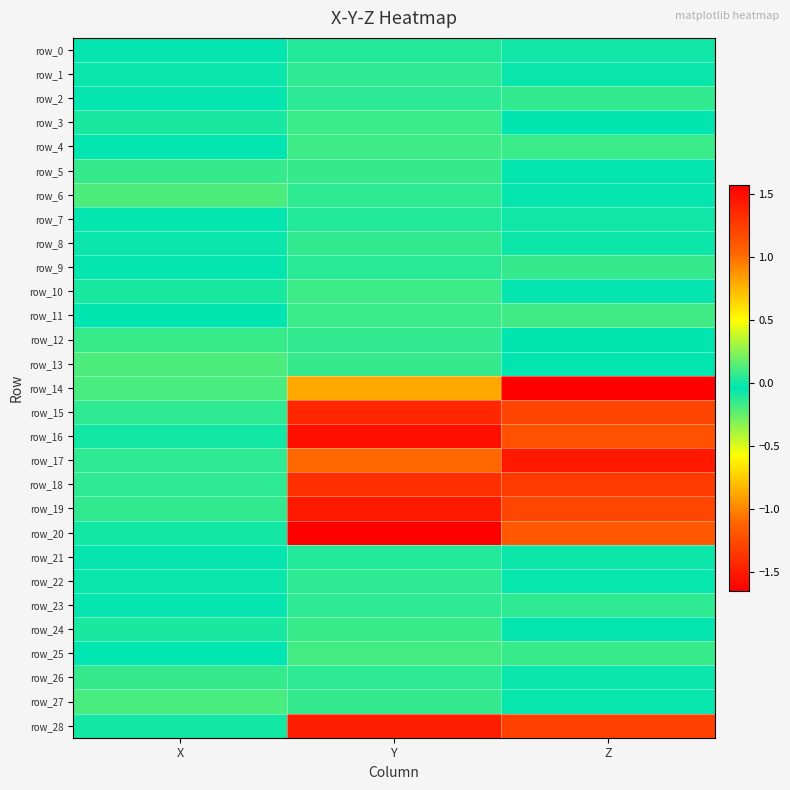

What value does the row_25 series have at Y?

0.1